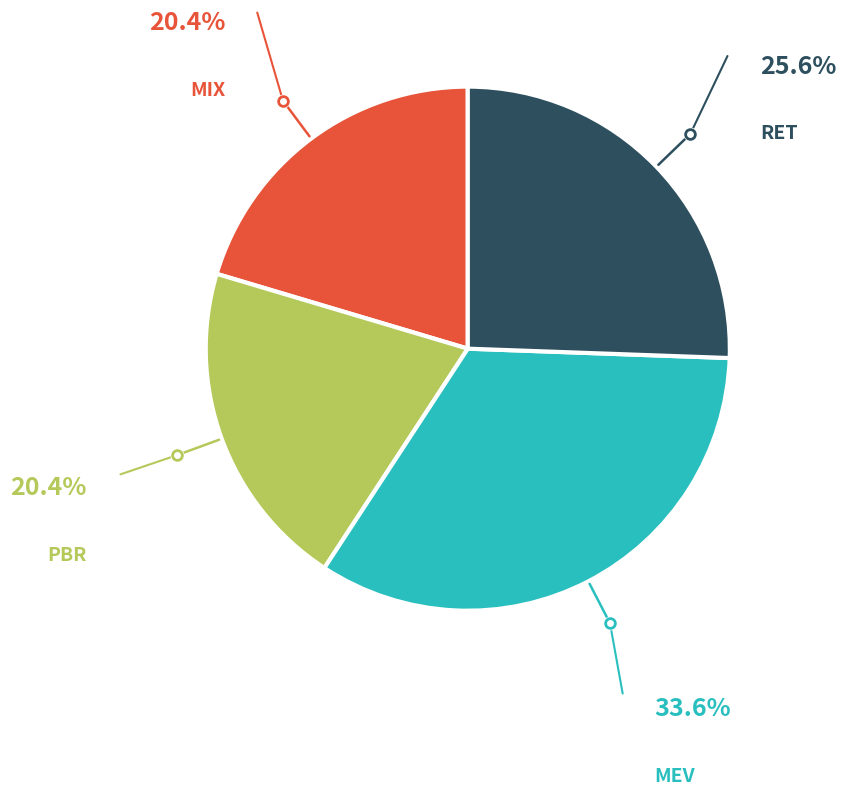

Is there any slice that represents more than half of the pie?

No